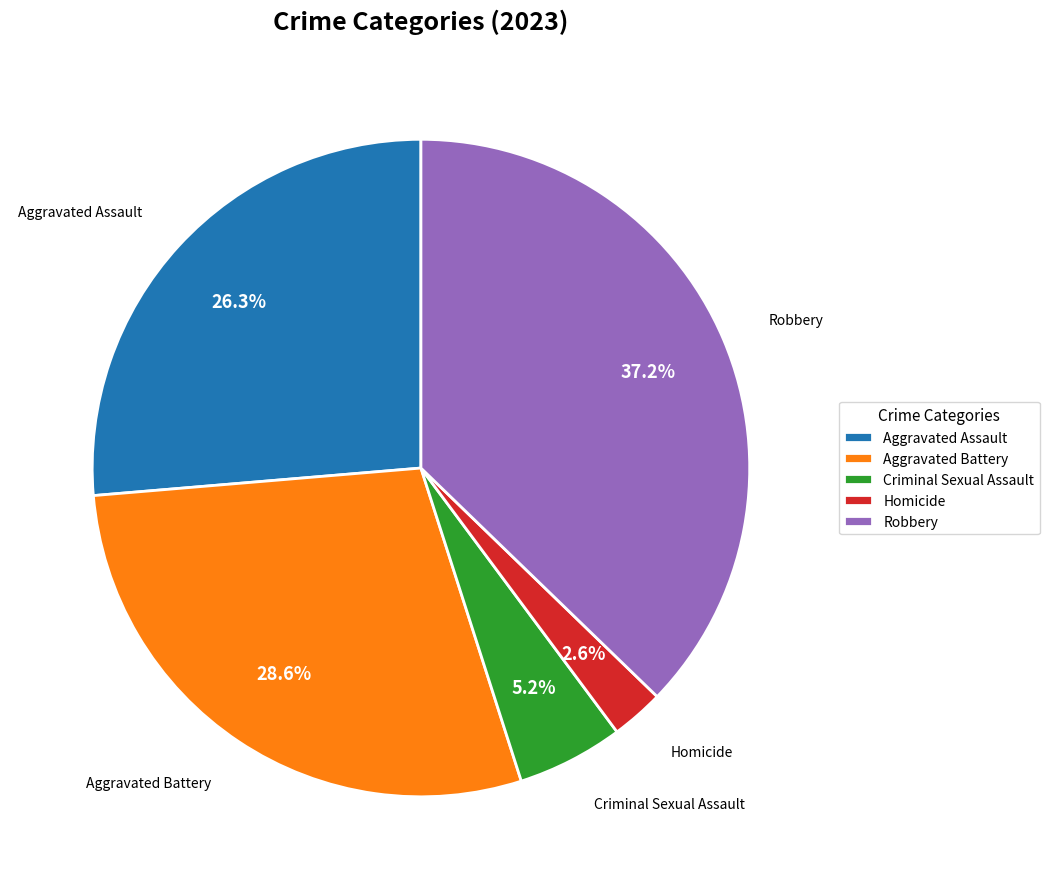

To the nearest percent, what portion does Criminal Sexual Assault represent?

5%